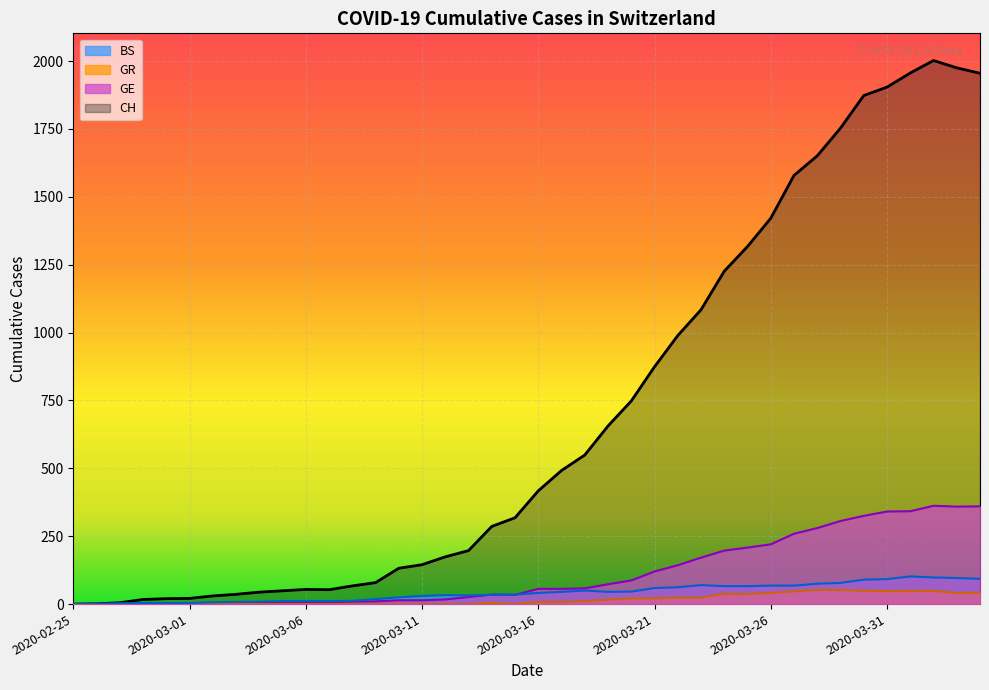

True or false: CH and GE cross at least once.

False